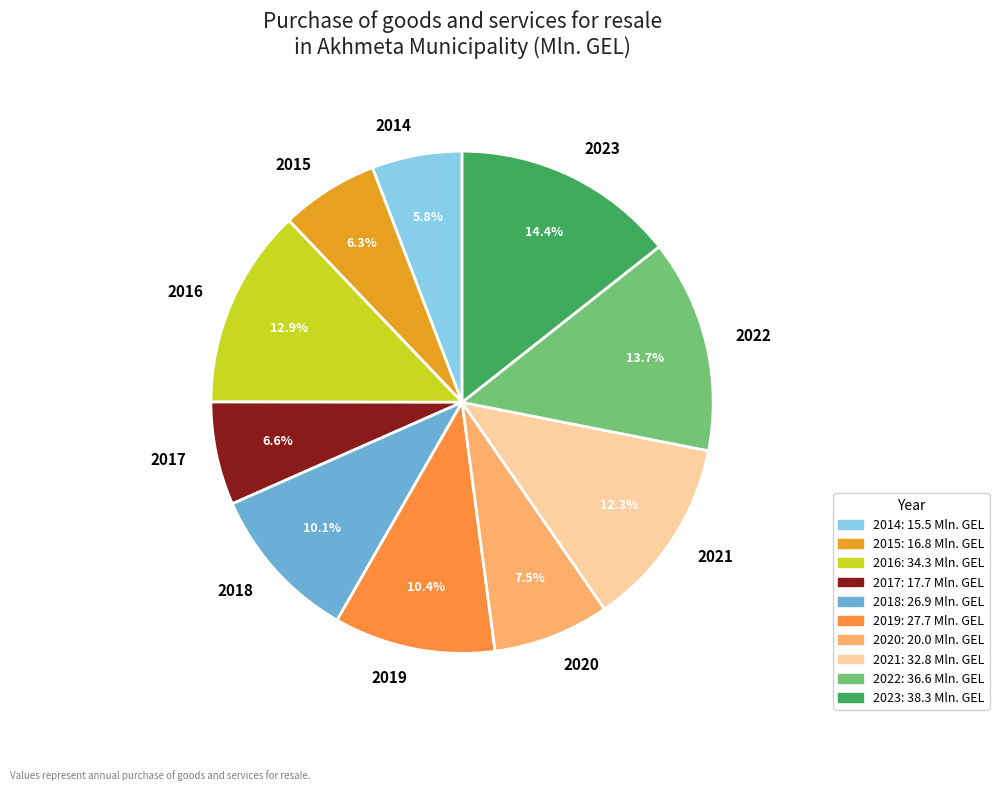

Which slice is the largest?

2023